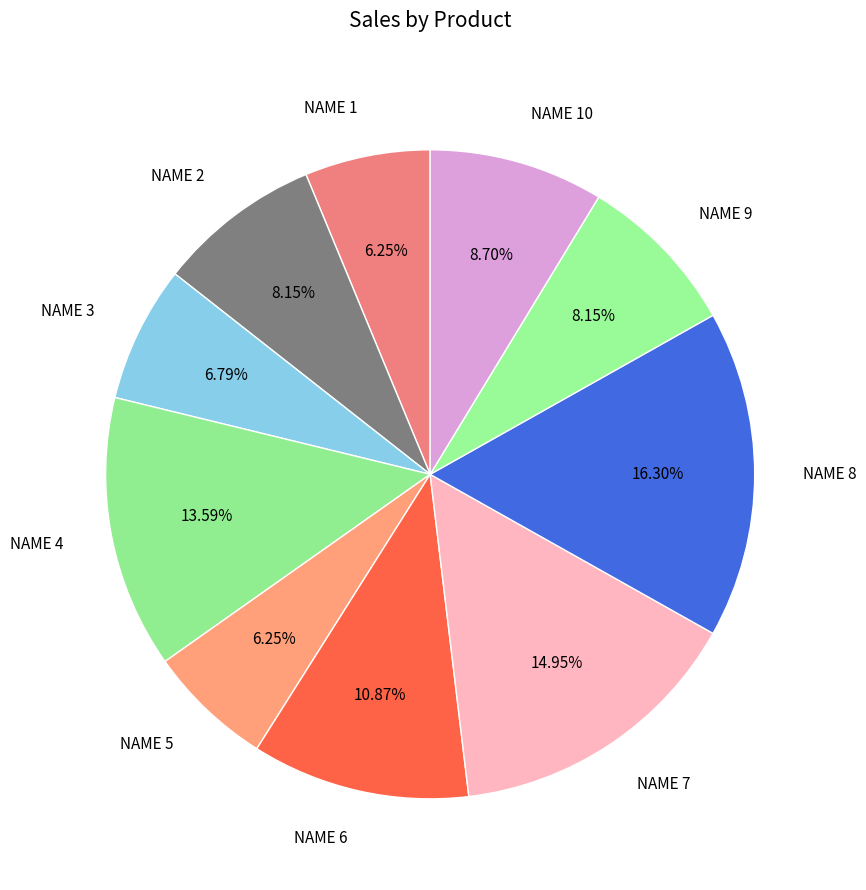

Do NAME 1 and NAME 8 together represent more than half of the pie?

No